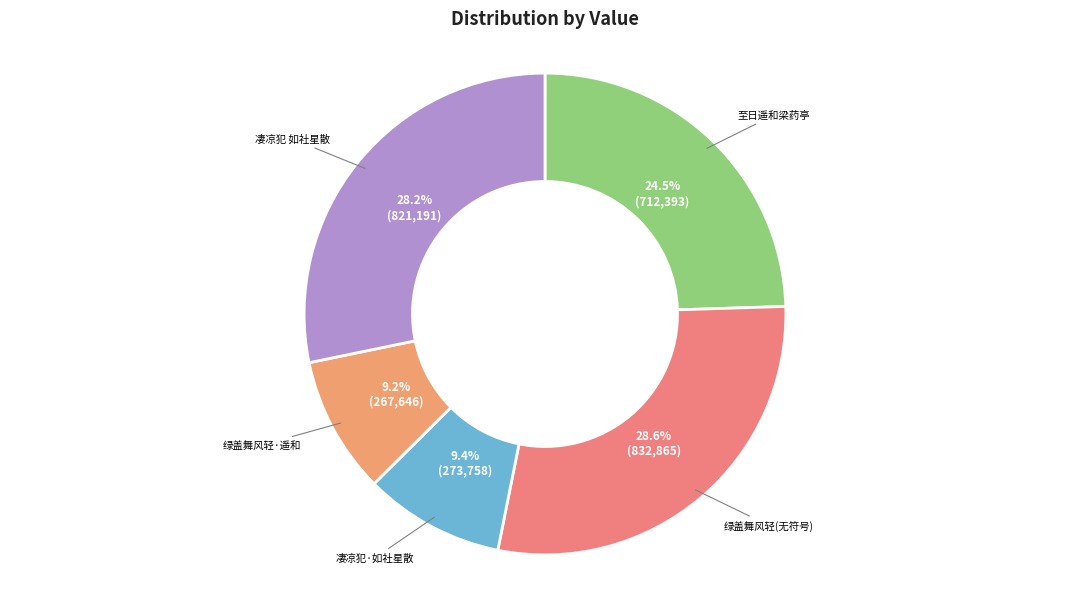

How many segments does this pie chart have?

5